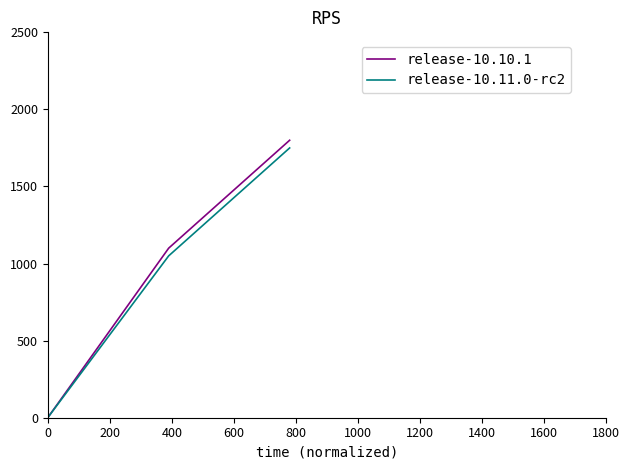

What is the maximum value shown in the chart?

1800